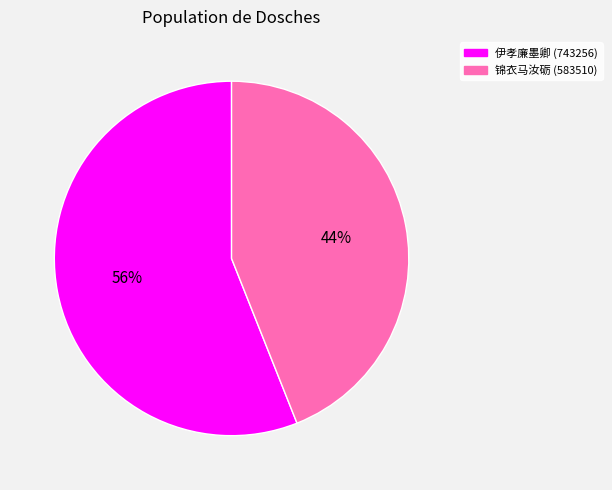

Does any single category account for the majority?

Yes